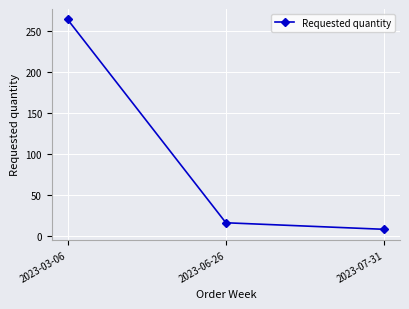

What is the difference between the second highest and minimum values?

8